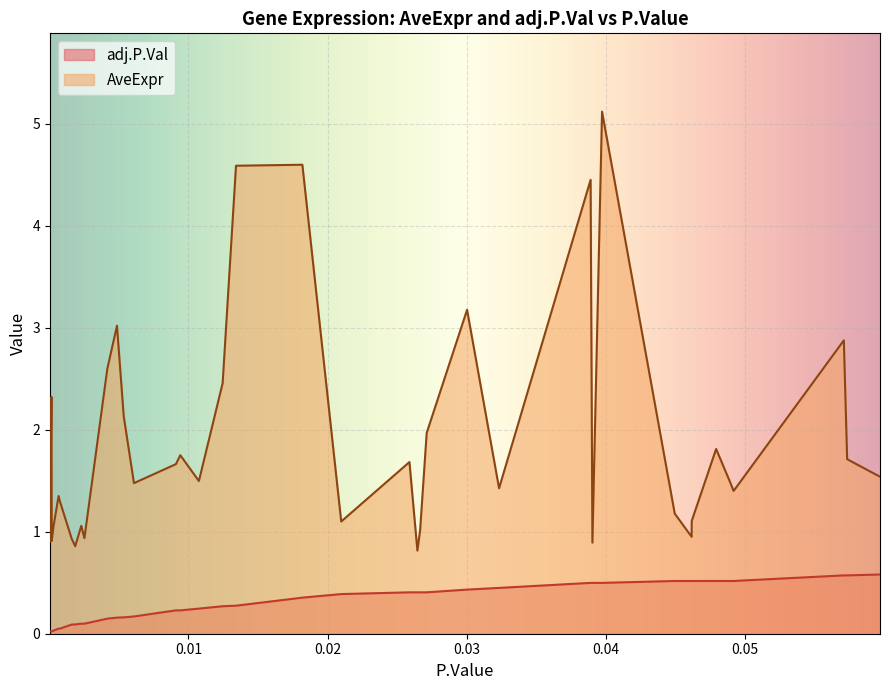

True or false: adj.P.Val and AveExpr cross at least once.

False